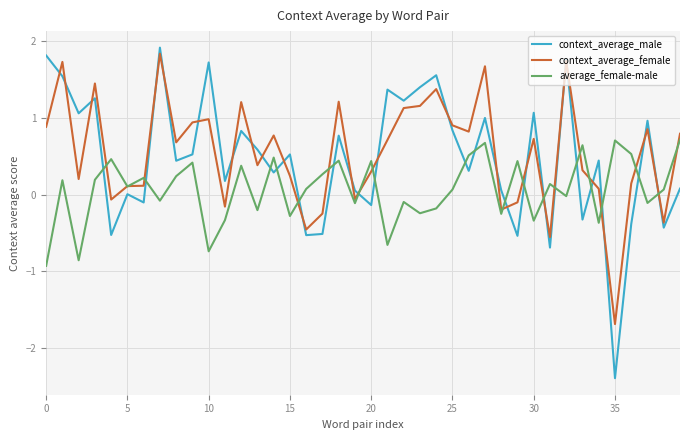

Which series ends up on top after the final intersection of context_average_male and average_female-male?

average_female-male